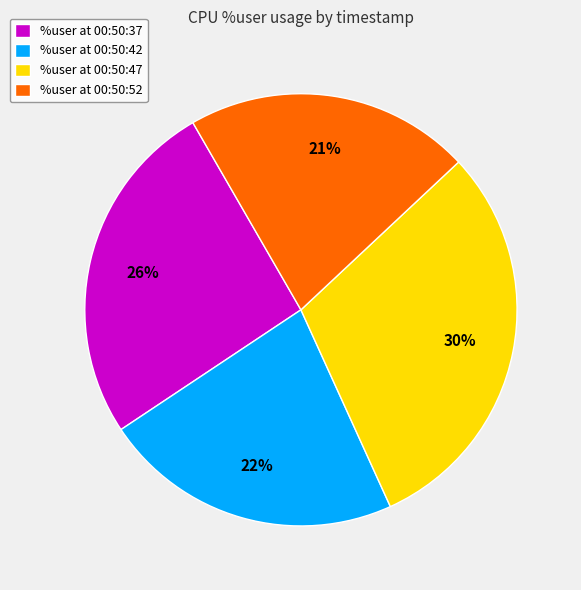

Between %user at 00:50:47 and %user at 00:50:37, which is larger?

%user at 00:50:47